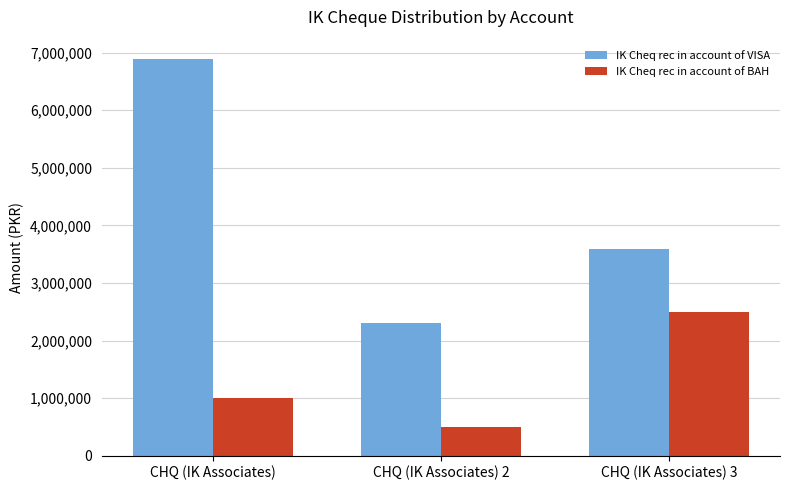

Is it true that IK Cheq rec in account of BAH equals 231423 at CHQ (IK Associates)?

False